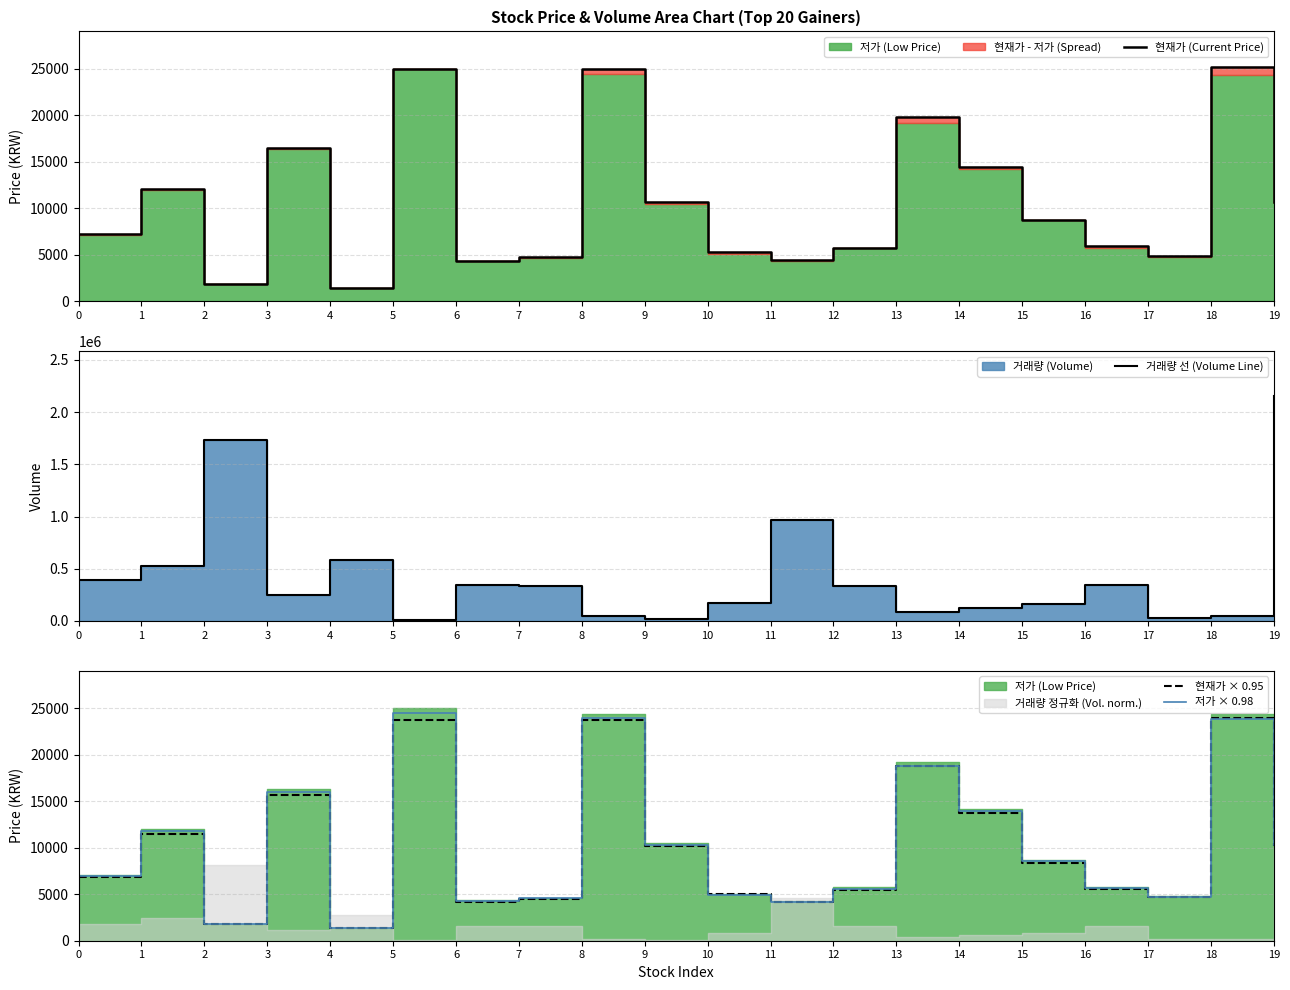

True or false: 현재가 × 0.95 and 현재가 (Current Price) cross at least once.

False